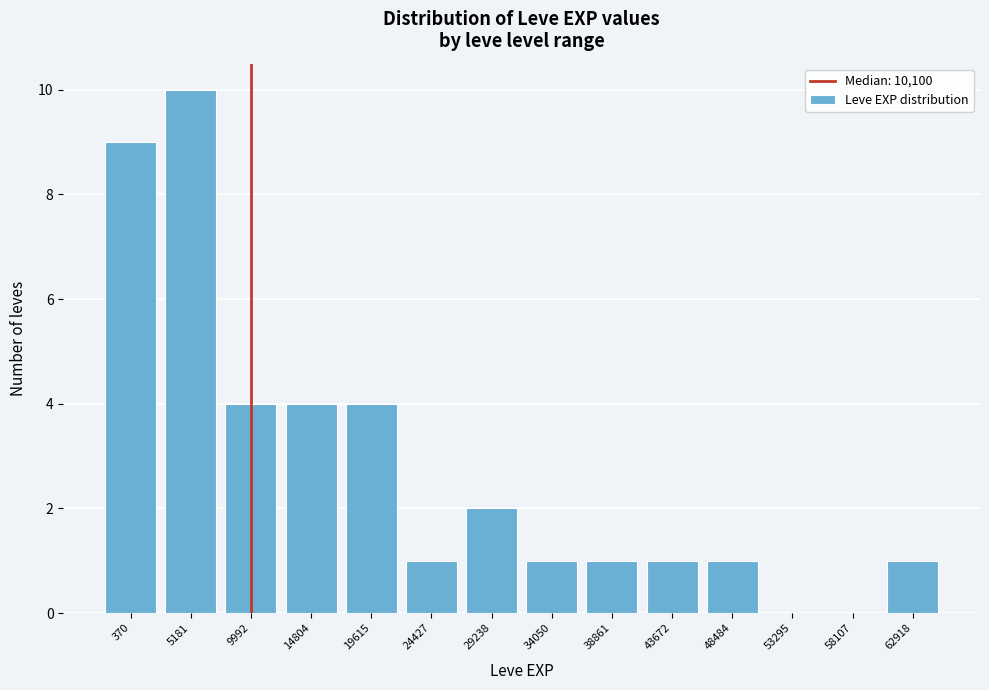

Reading right to left, list all the values displayed in this chart.

62918=1	58107=0	53295=0	48484=1	43672=1	38861=1	34050=1	29238=2	24427=1	19615=4	14804=4	9992=4	5181=10	370=9